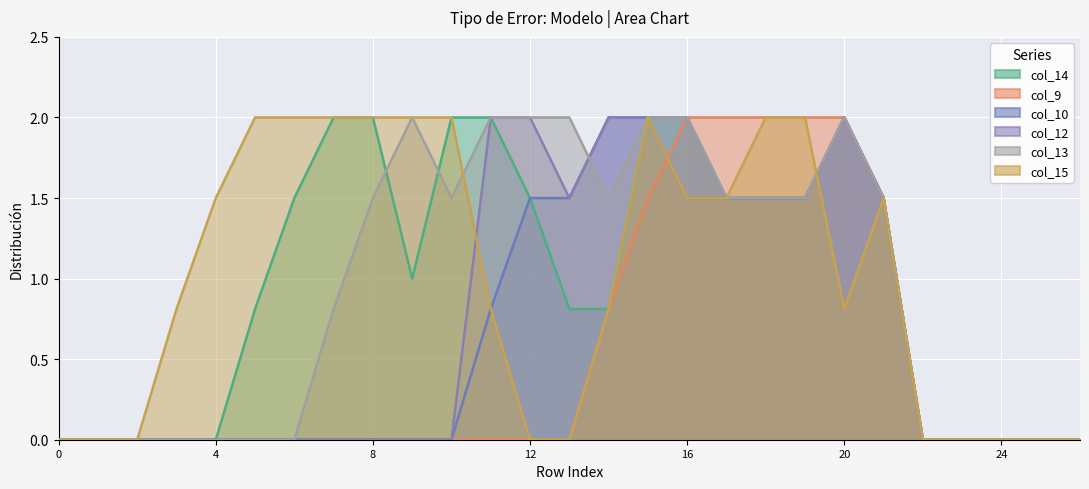

How many intersections are there between col_13 and col_15?

2